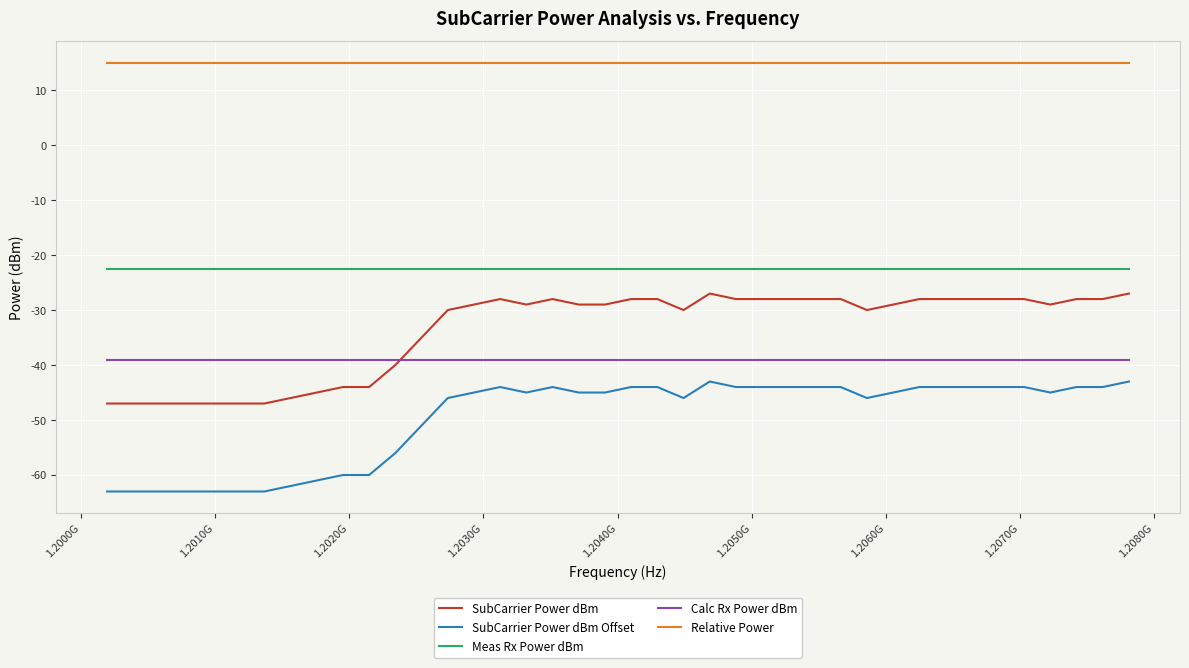

Rank the series by their maximum value, from lowest to highest.

SubCarrier Power dBm Offset, Calc Rx Power dBm, SubCarrier Power dBm, Meas Rx Power dBm, Relative Power